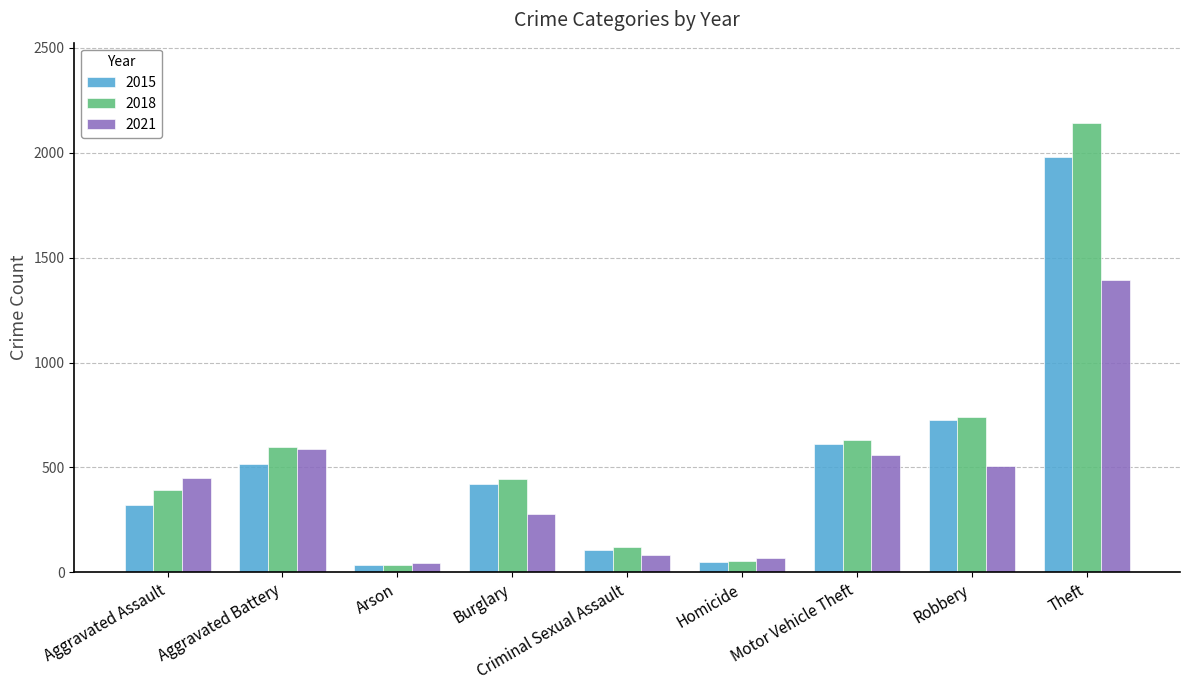

What is the highest value of the 2021 series?

1392